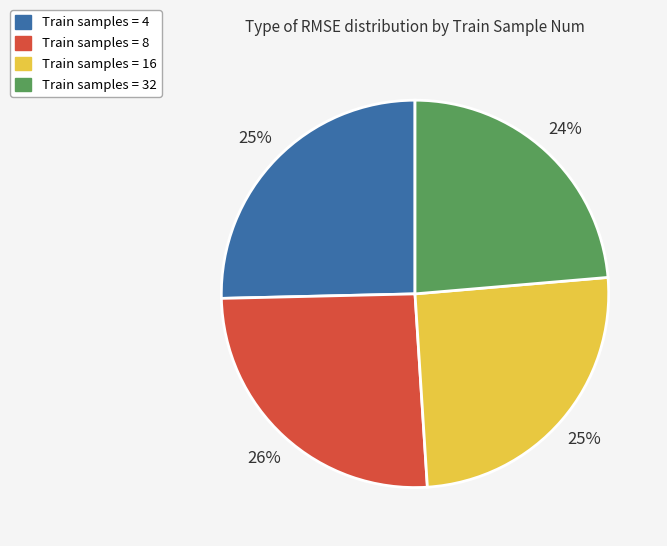

How many segments does this pie chart have?

4